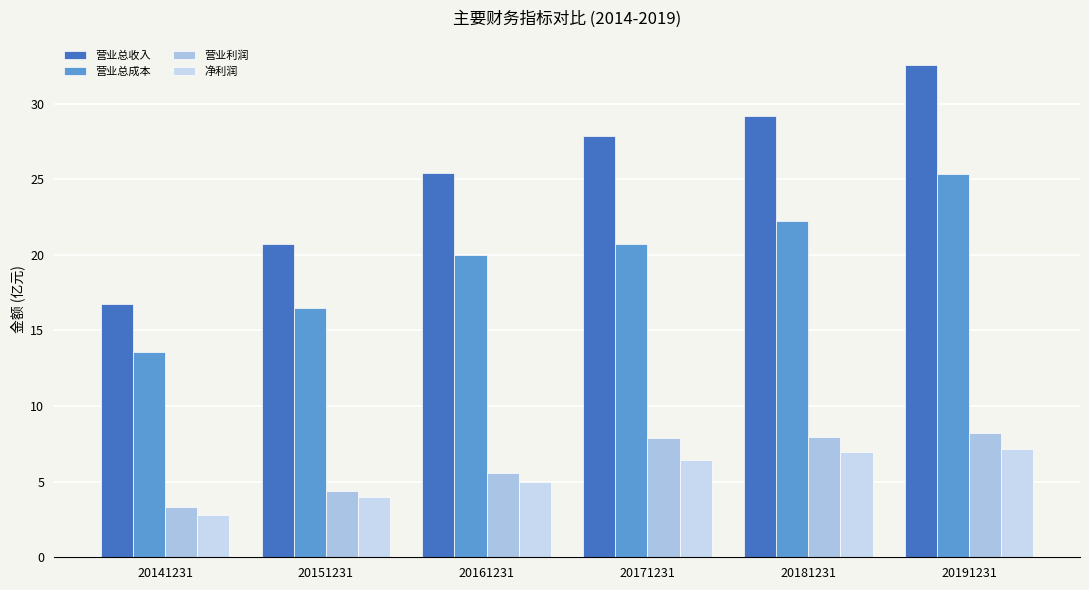

How many categories are shown in the chart?

6